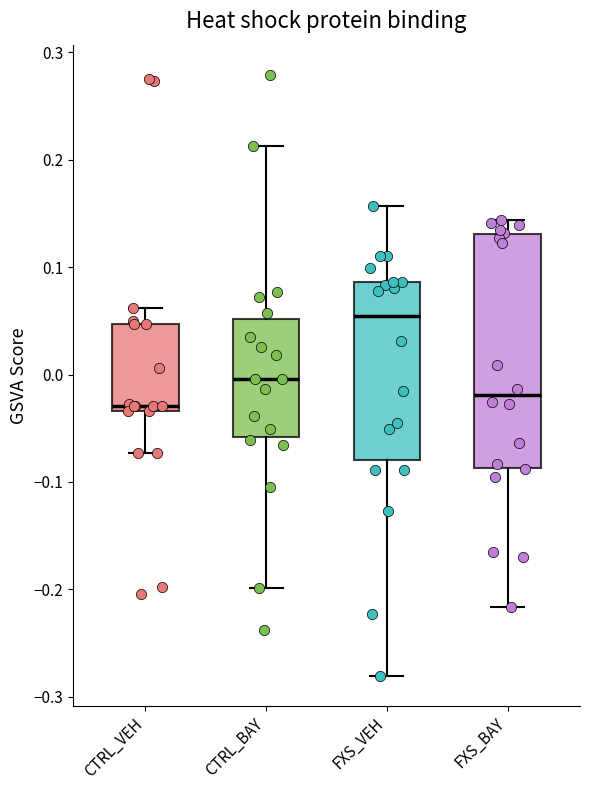

Where does the upper whisker of the box for FXS_VEH end on the y-axis? The values are not printed on the chart, so give them approximately, as read against the axis.

0.16